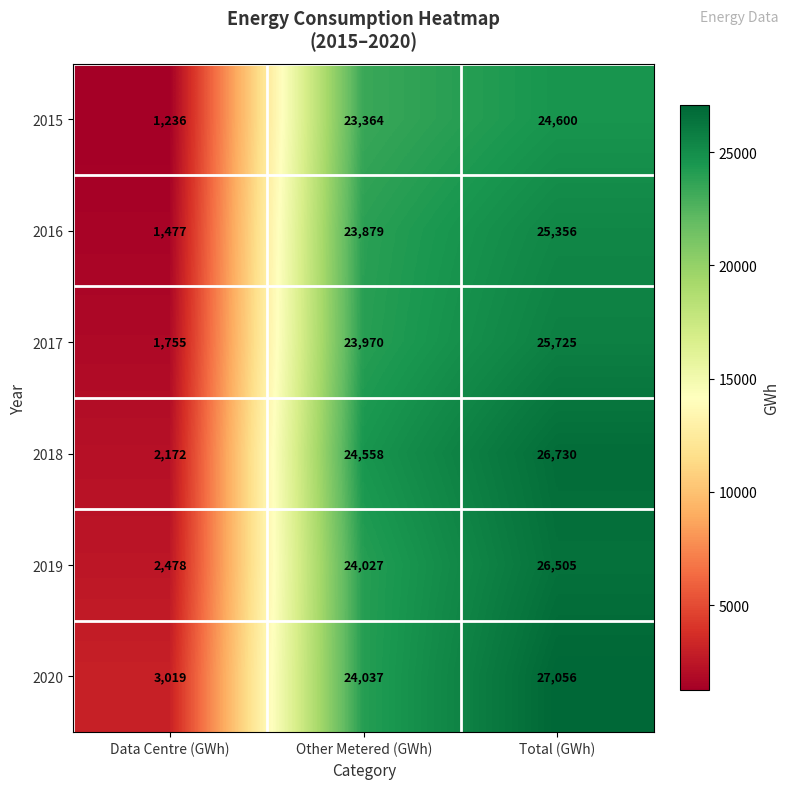

What is the approximate value of 2018 at Data Centre (GWh)?

2172